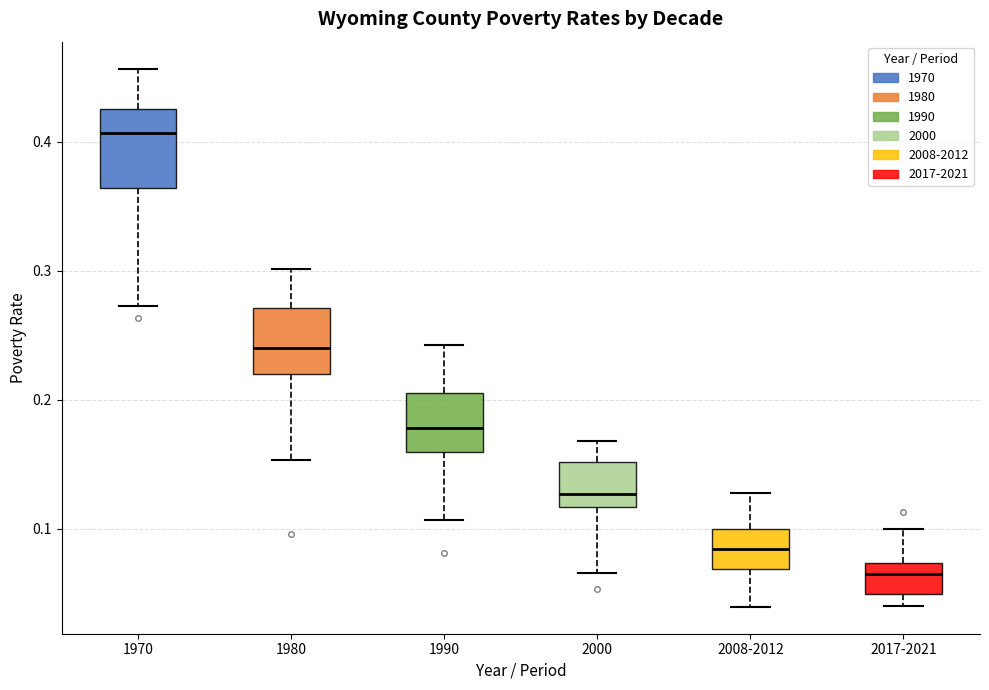

Reading left to right, read every box against the y-axis: the position of its median line, the range the box covers, and the ends of its whiskers. The values are not printed on the chart, so give them approximately, as read against the axis.

1970: median 0.41, box 0.36 to 0.43, whiskers 0.27 to 0.46
1980: median 0.24, box 0.22 to 0.27, whiskers 0.15 to 0.30
1990: median 0.18, box 0.16 to 0.21, whiskers 0.11 to 0.24
2000: median 0.13, box 0.12 to 0.15, whiskers 0.07 to 0.17
2008-2012: median 0.08, box 0.07 to 0.10, whiskers 0.04 to 0.13
2017-2021: median 0.06, box 0.05 to 0.07, whiskers 0.04 to 0.10